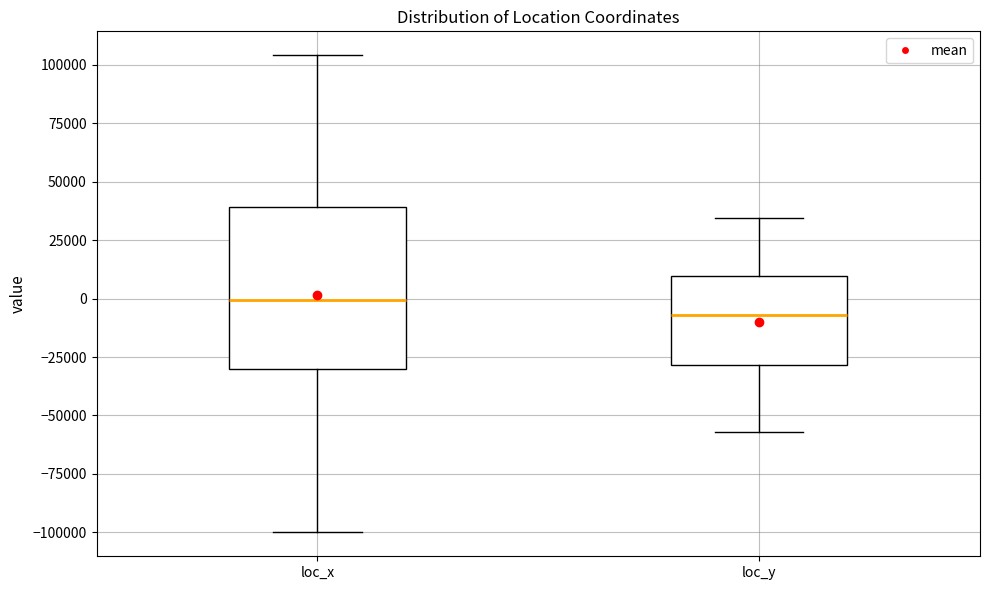

Where is the lower edge of the box for loc_y on the y-axis? The values are not printed on the chart, so give them approximately, as read against the axis.

-30000